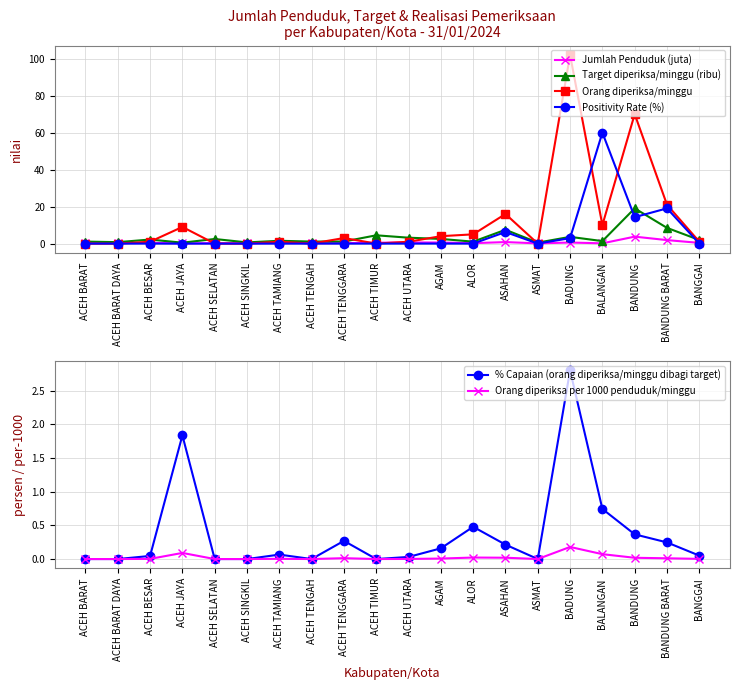

The % Capaian (orang diperiksa/minggu dibagi target) series shows -1.3 at ASMAT. True or false?

False